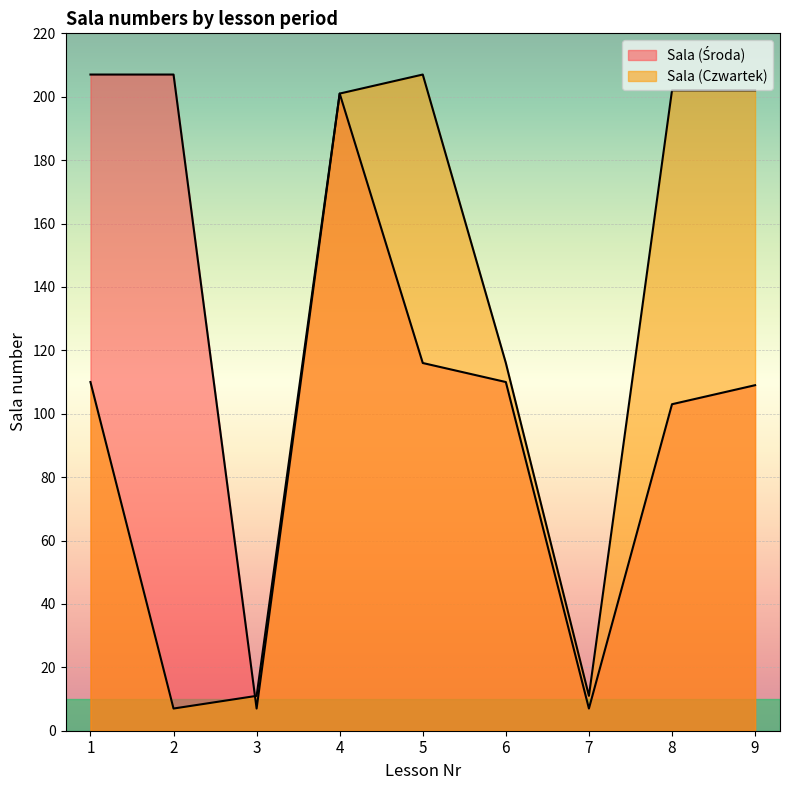

True or false: Sala (Środa) and Sala (Czwartek) intersect in this chart.

True